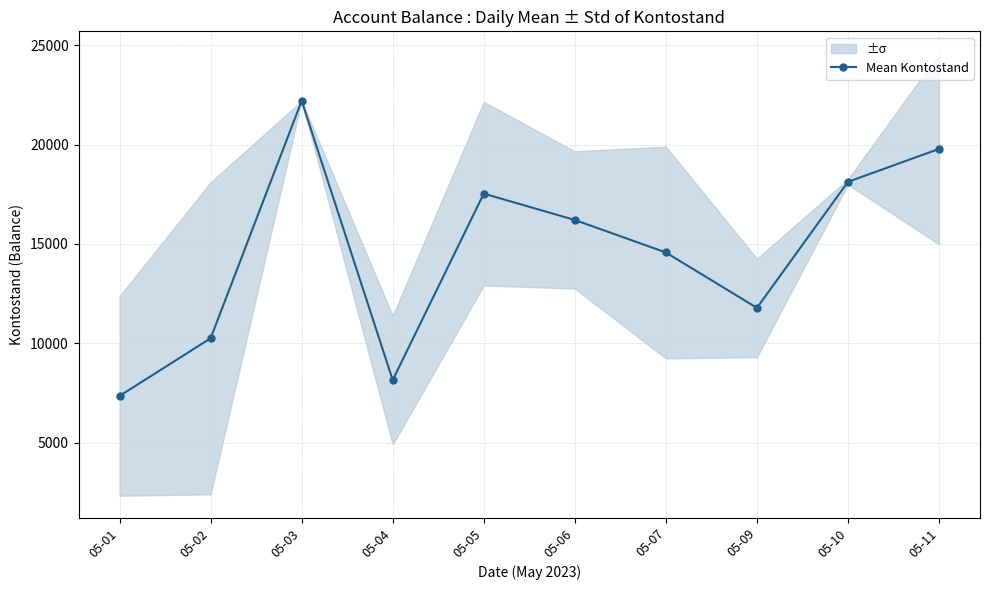

Which has a higher value, 05-07 or 05-04?

05-07